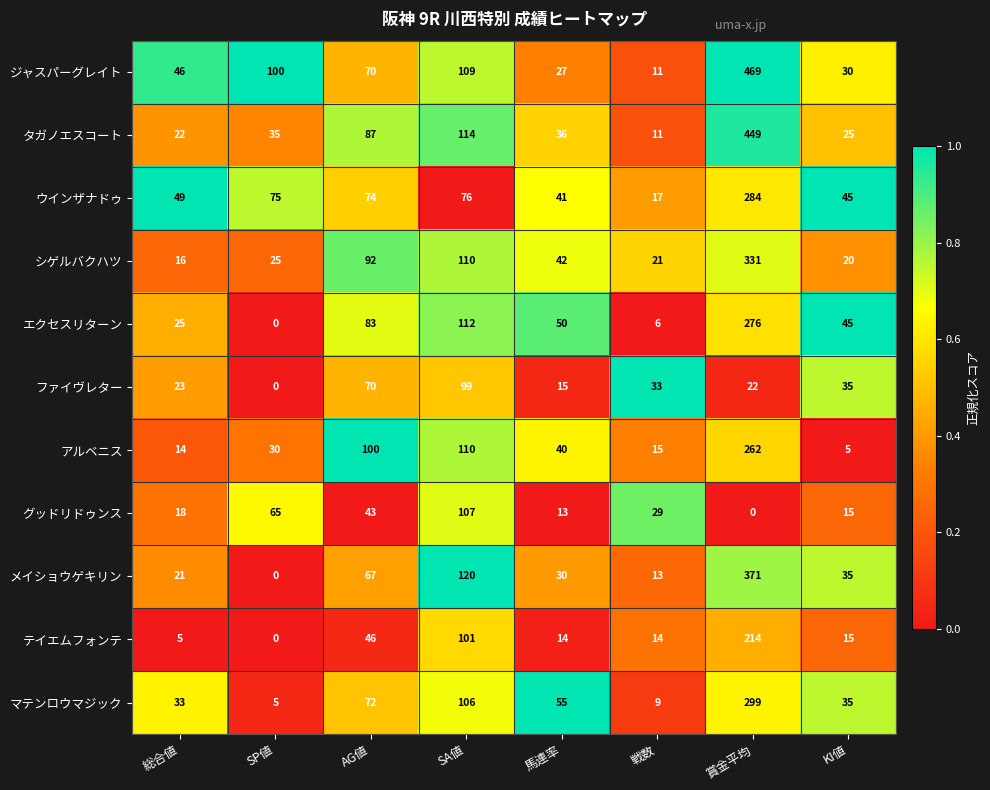

At which label is シゲルバクハツ closest to 173?

SA値